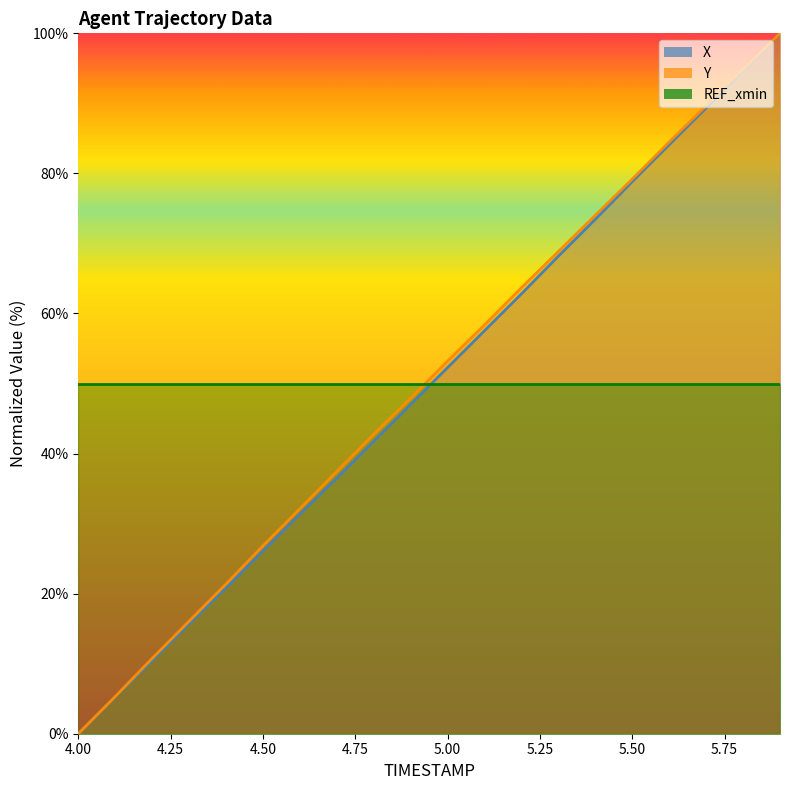

Which series changed the most between 4.1 and 4.3?

Y